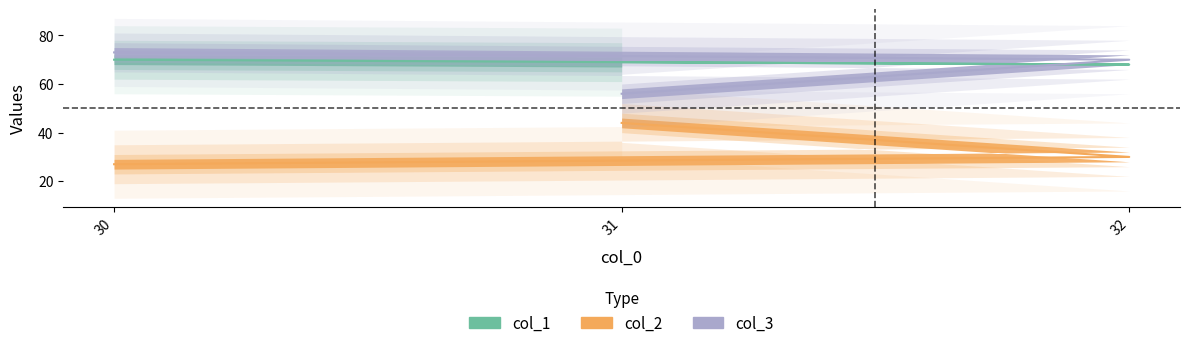

How many data points in col_1 are less than 69?

1